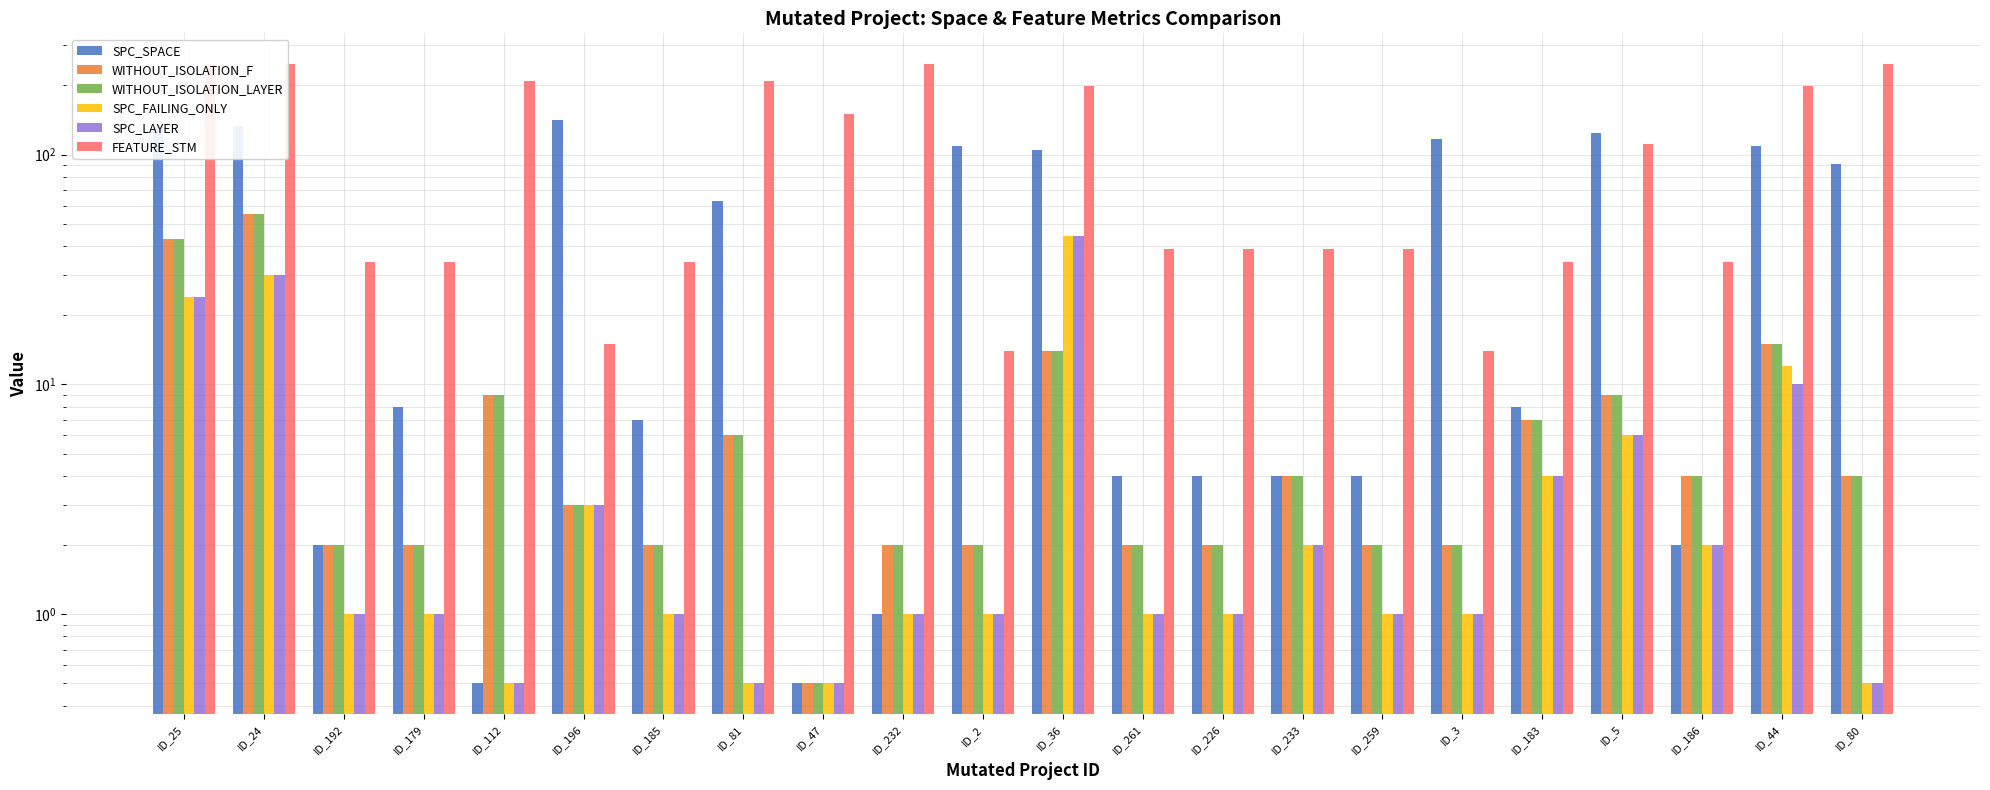

What is the label of the 13th bar from the right?

ID_232